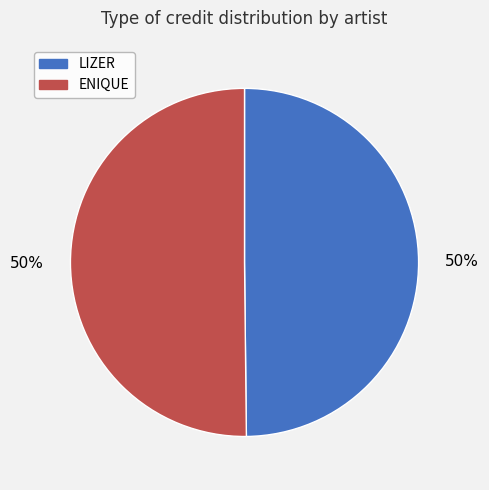

To the nearest percent, what percentage of the pie is LIZER?

50%